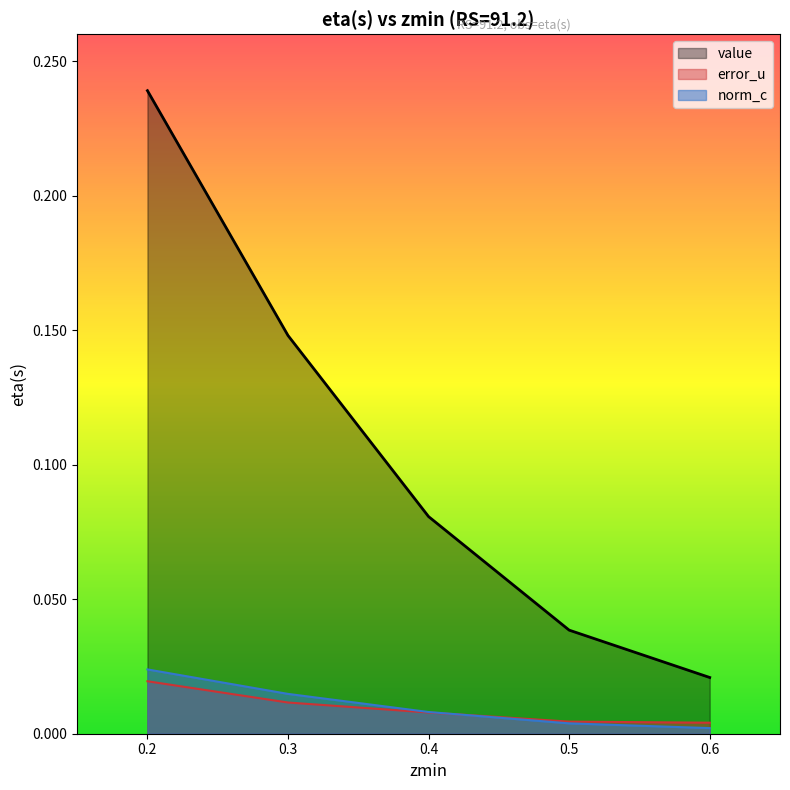

The value of norm_c at 0.6 is 0.0. True or false?

True